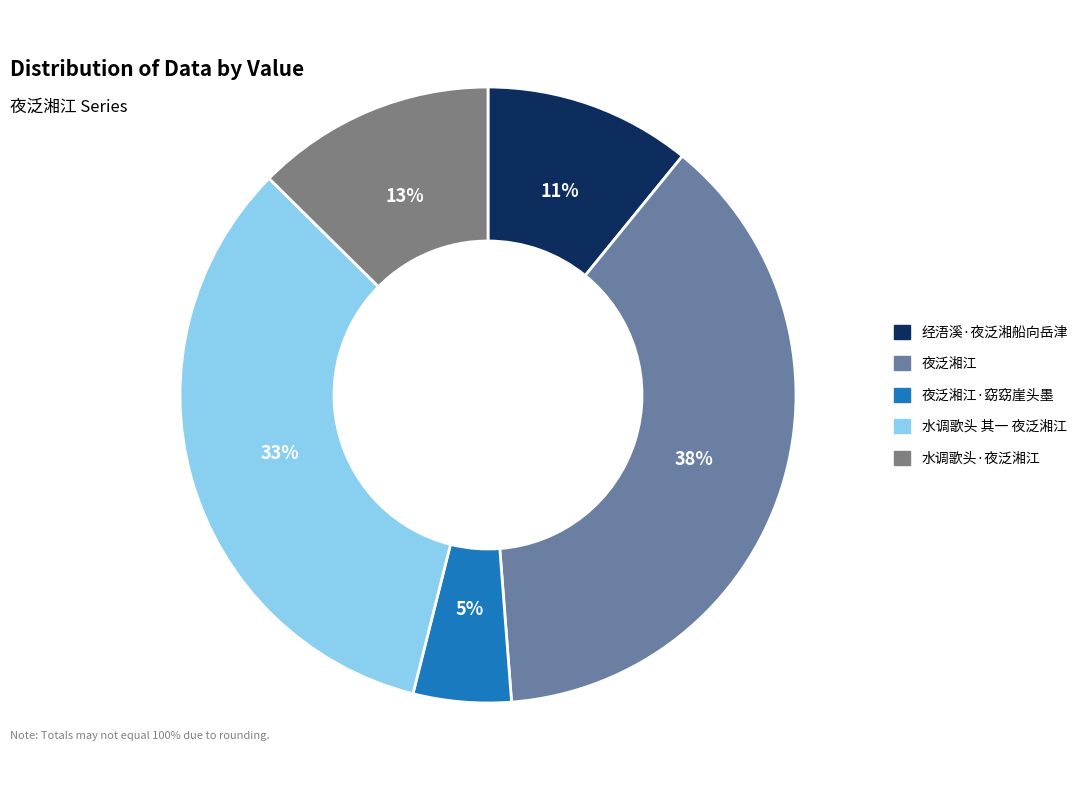

What percentage is the 经浯溪·夜泛湘船向岳津 slice, to the nearest percent?

11%